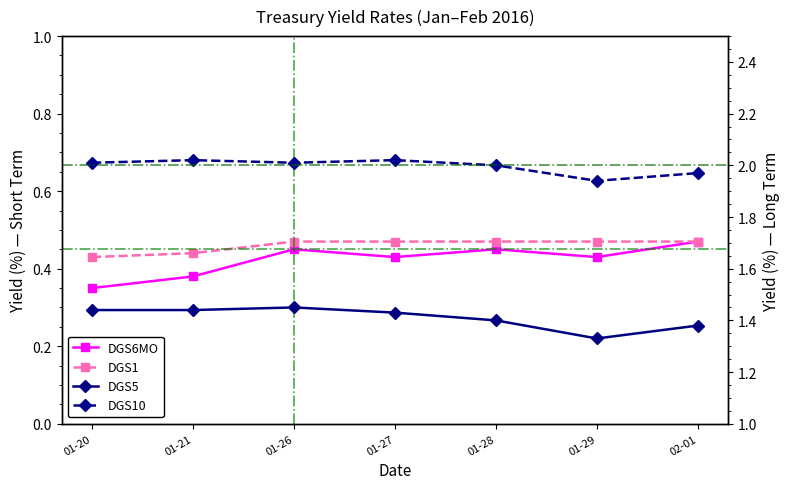

Is this an area chart (filled region under the line)?

No